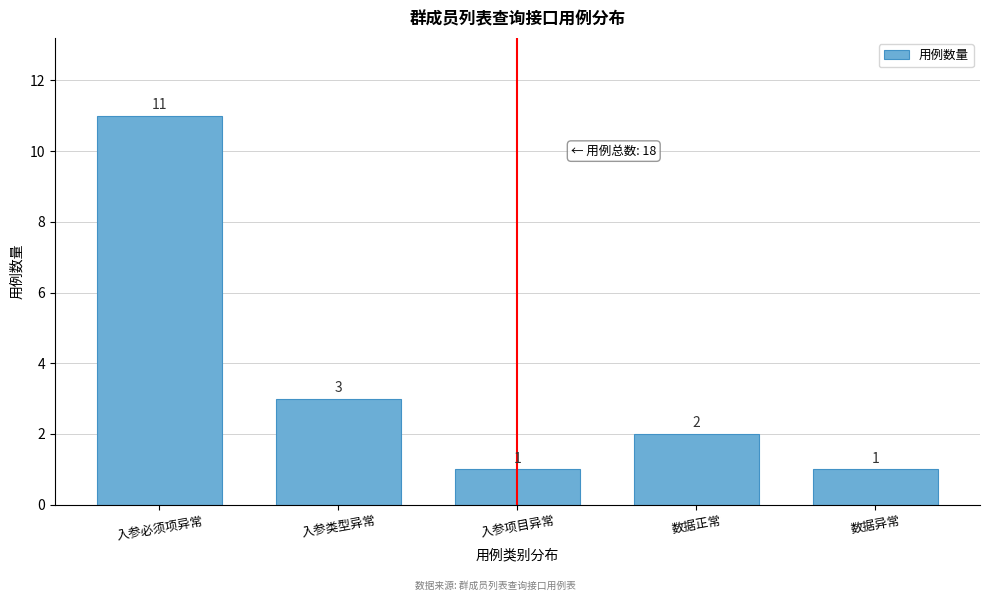

Reading right to left, extract all data points from this chart.

数据异常=1	数据正常=2	入参项目异常=1	入参类型异常=3	入参必须项异常=11